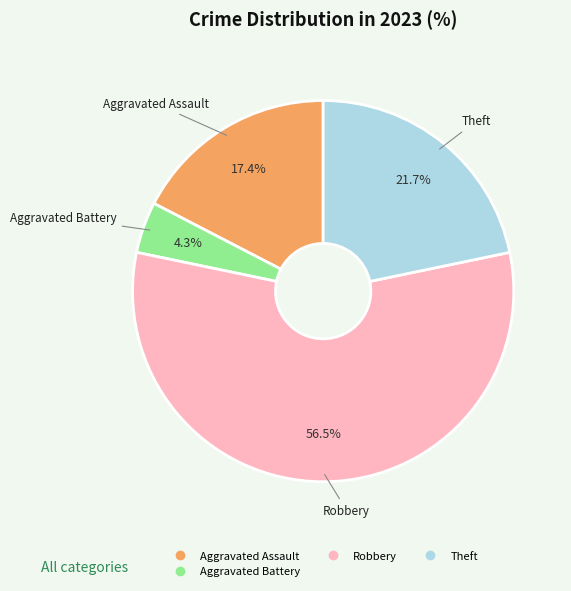

Does any single category account for the majority?

Yes